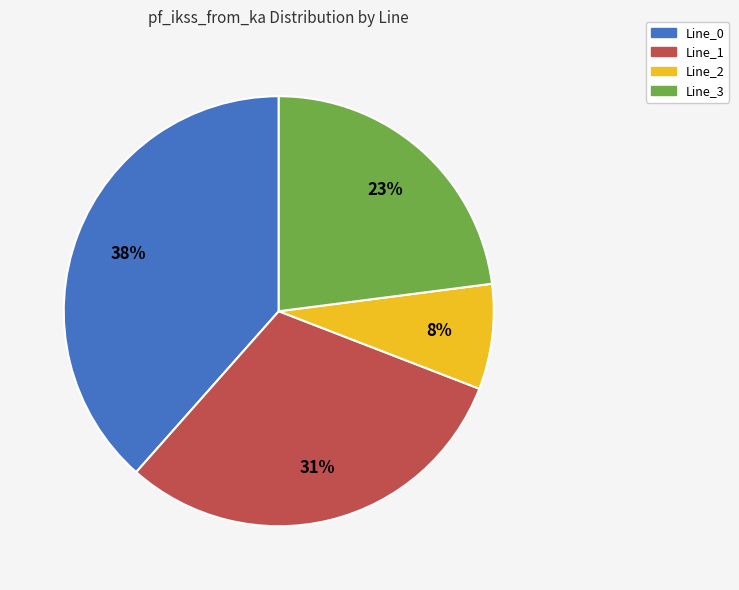

To the nearest percent, what is the combined percentage of Line_0 and Line_1?

69%